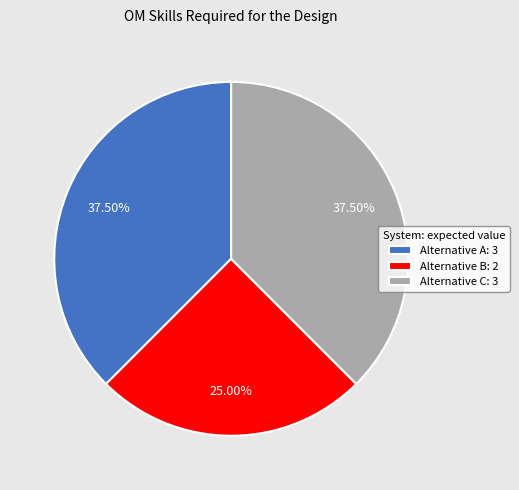

Count the number of slices in the pie.

3